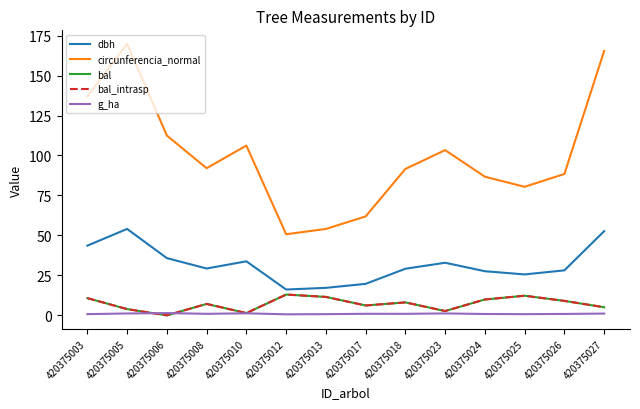

True or false: bal_intrasp has more than 1 points higher than both neighbors.

True